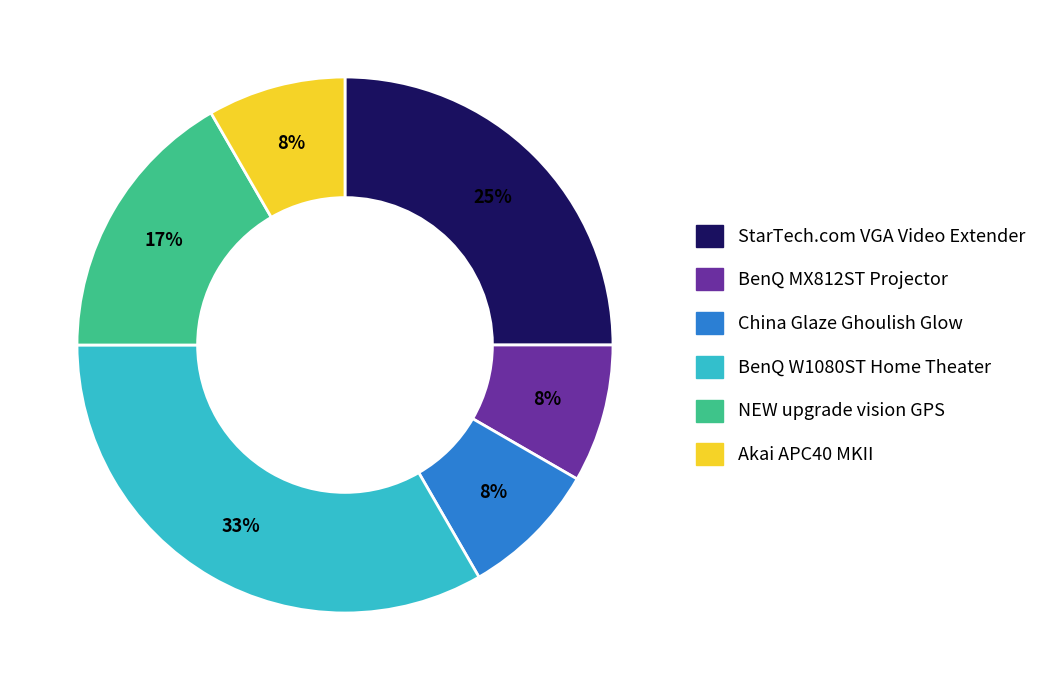

To the nearest percent, what is the difference between the China Glaze Ghoulish Glow and BenQ W1080ST Home Theater slice percentages?

25%